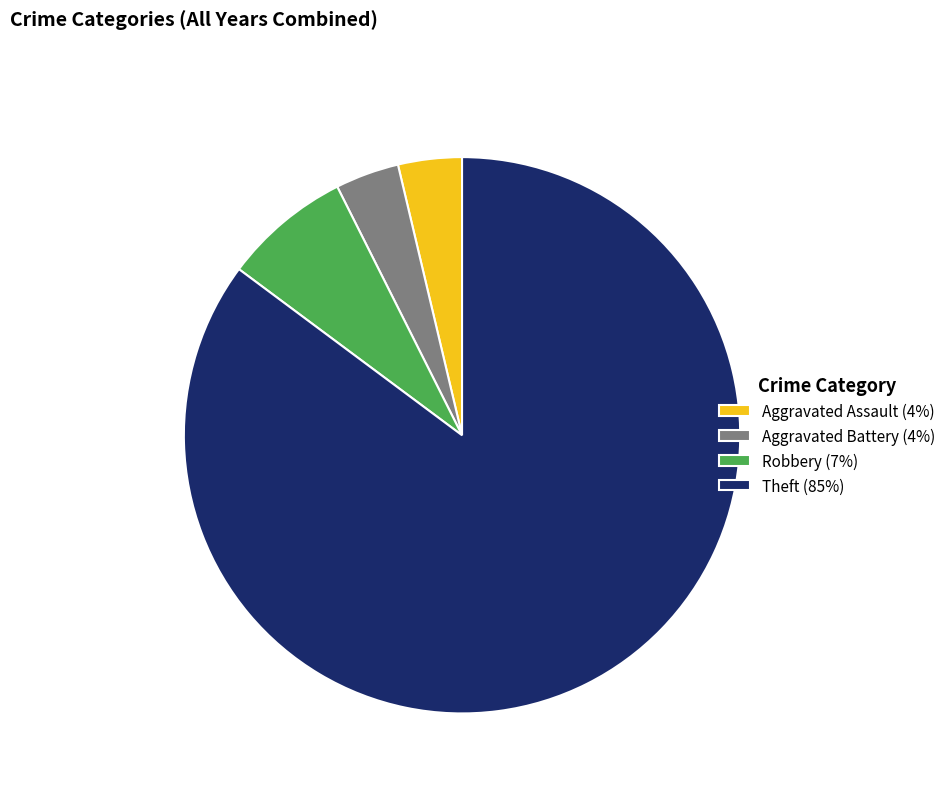

True or false: Aggravated Battery accounts for 4% of the total.

True